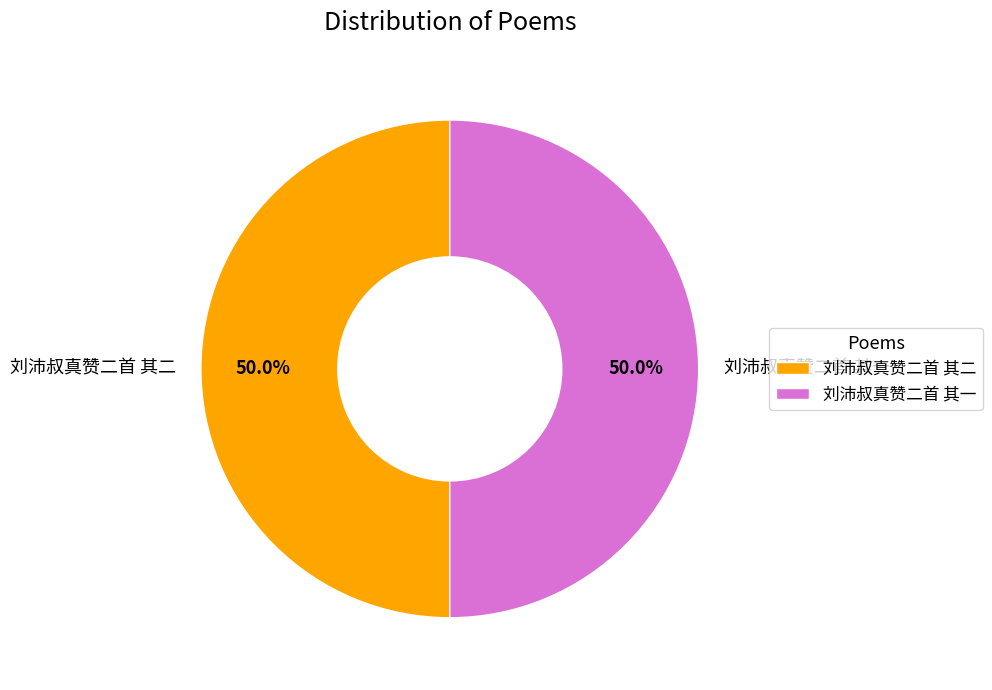

What portion of the pie excludes 刘沛叔真赞二首 其一?

50.0%